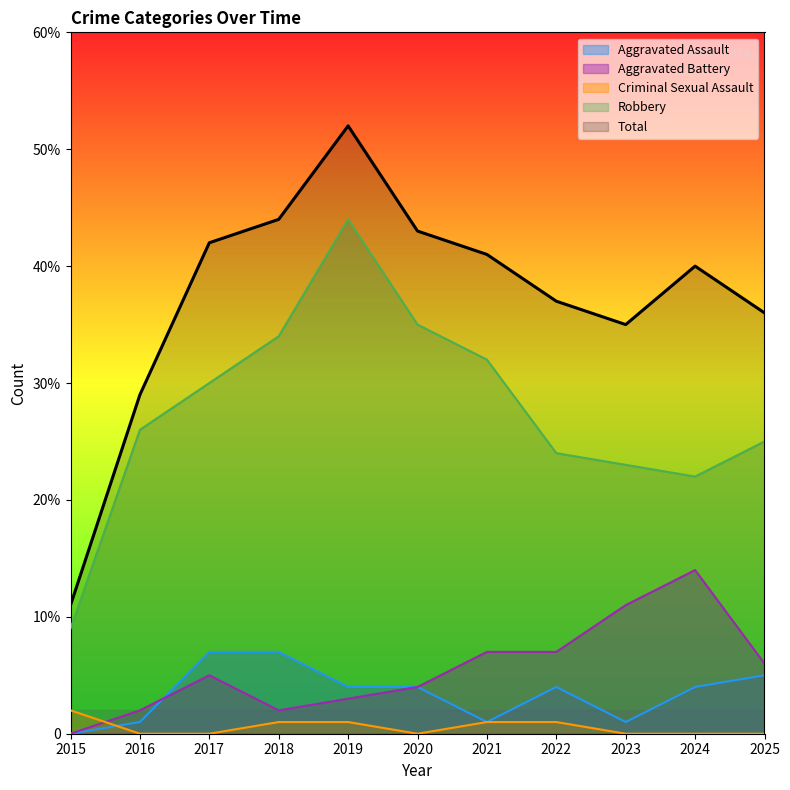

What is the value of the Aggravated Battery point at the 11th from the left?

6